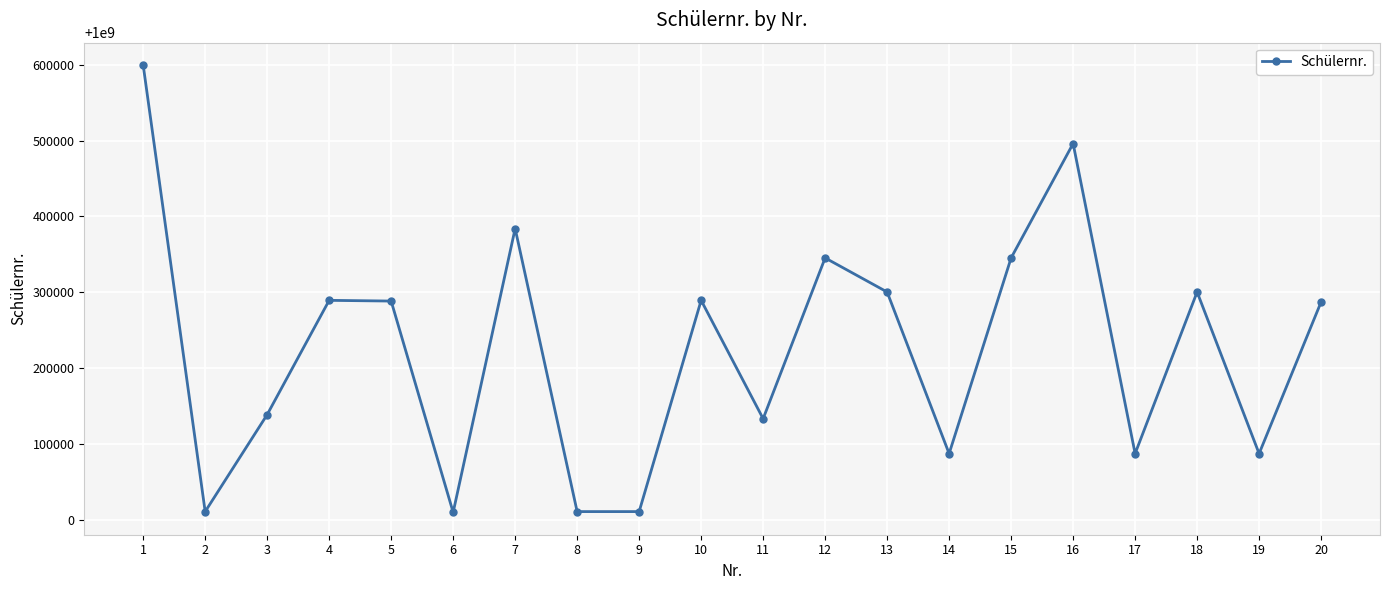

Between 18 and 9, which is larger?

18